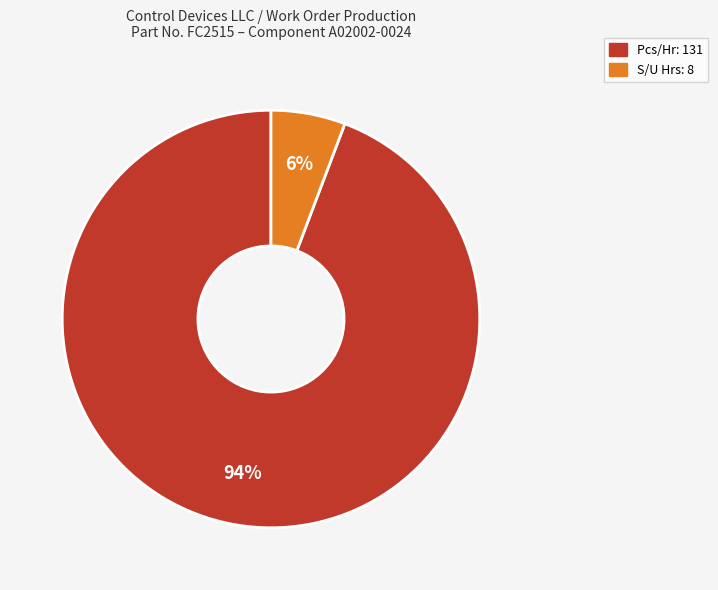

Count the number of slices in the pie.

2